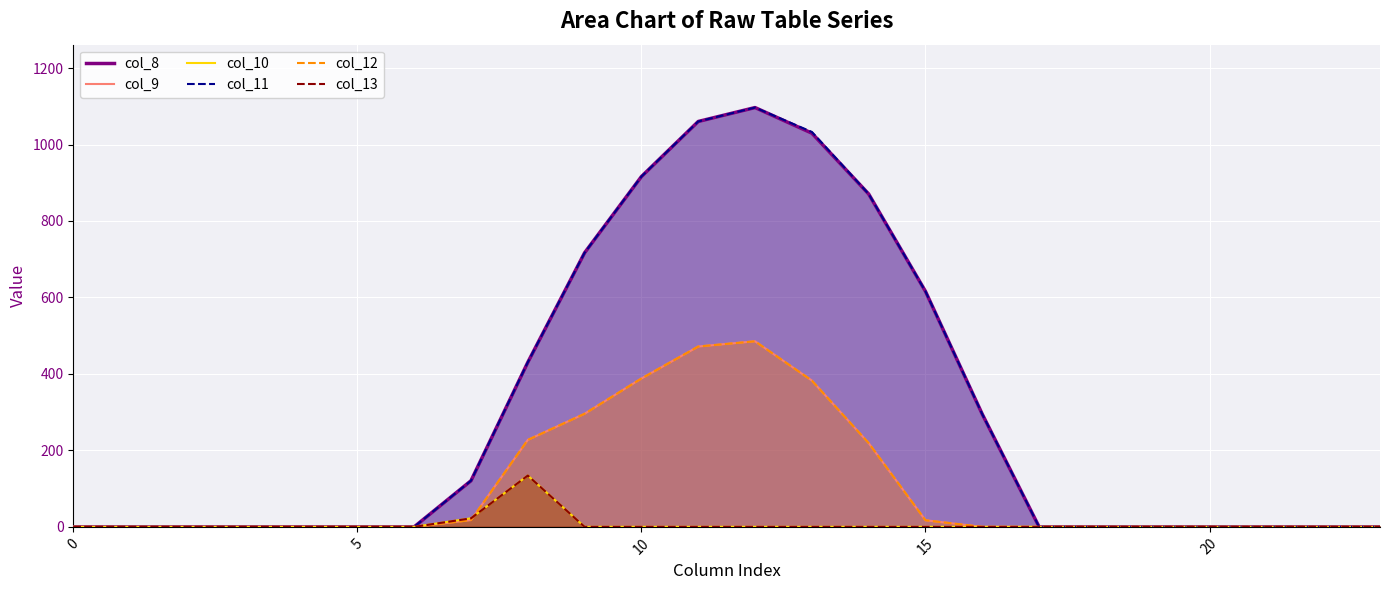

What is the sum of all col_11 values?

7154.8